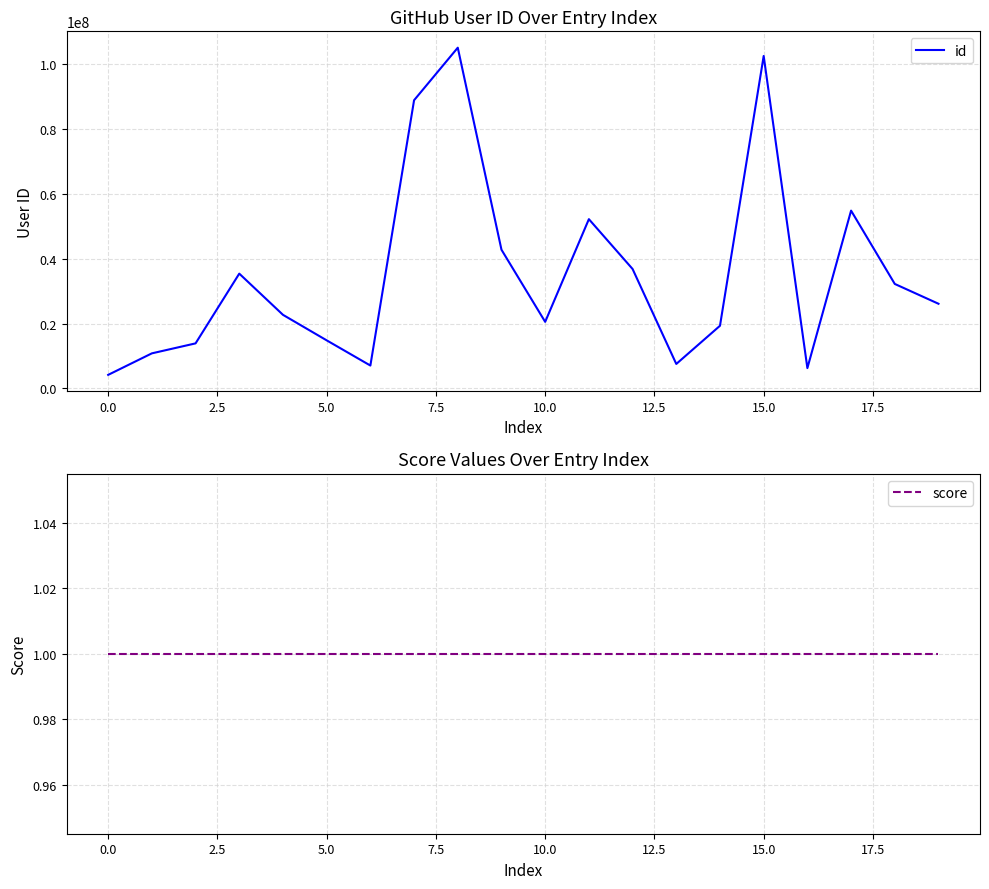

True or false: score and id intersect in this chart.

False